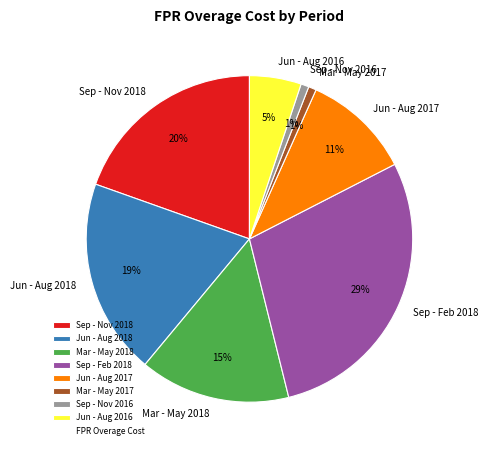

How many segments does this pie chart have?

8